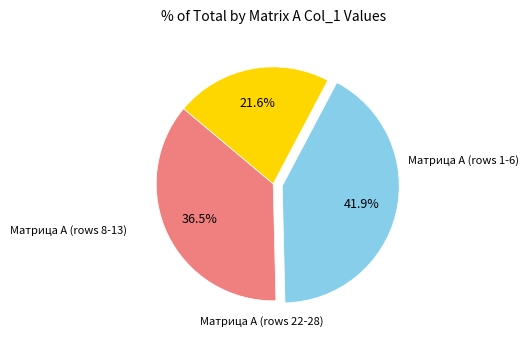

Does any single category account for the majority?

No